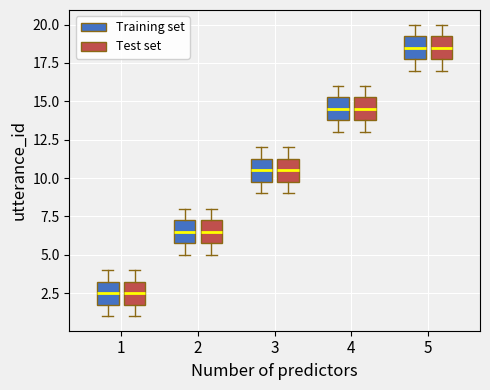

Where does the lower whisker of the box for 3 (Training set) end on the y-axis? The values are not printed on the chart, so give them approximately, as read against the axis.

9.0